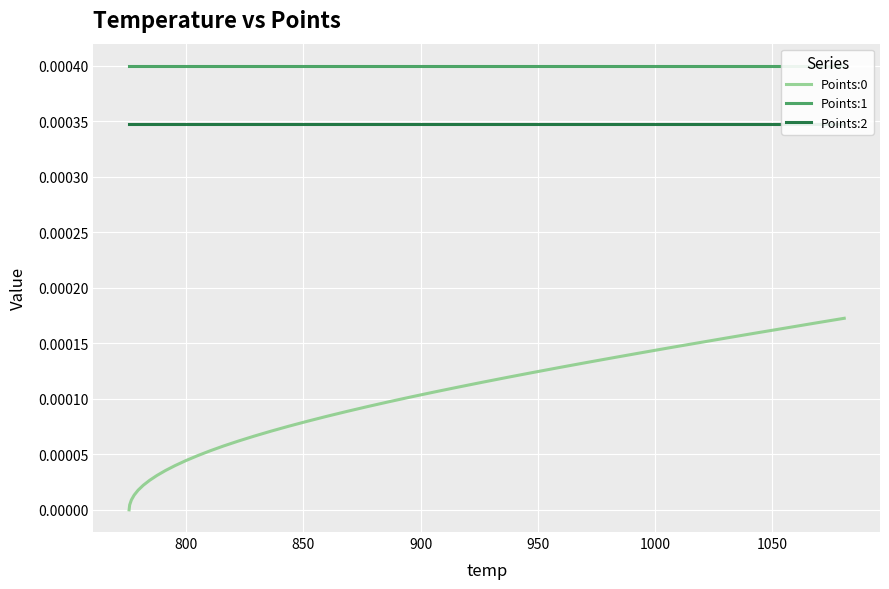

True or false: Points:0 and Points:2 intersect in this chart.

False